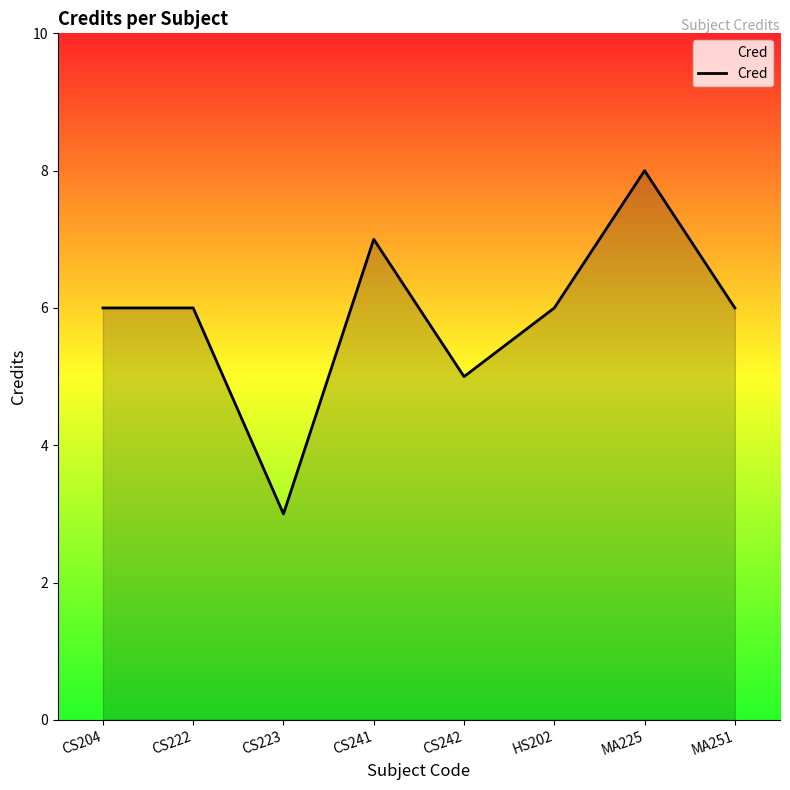

What is the change in value from CS222 to CS241?

+1